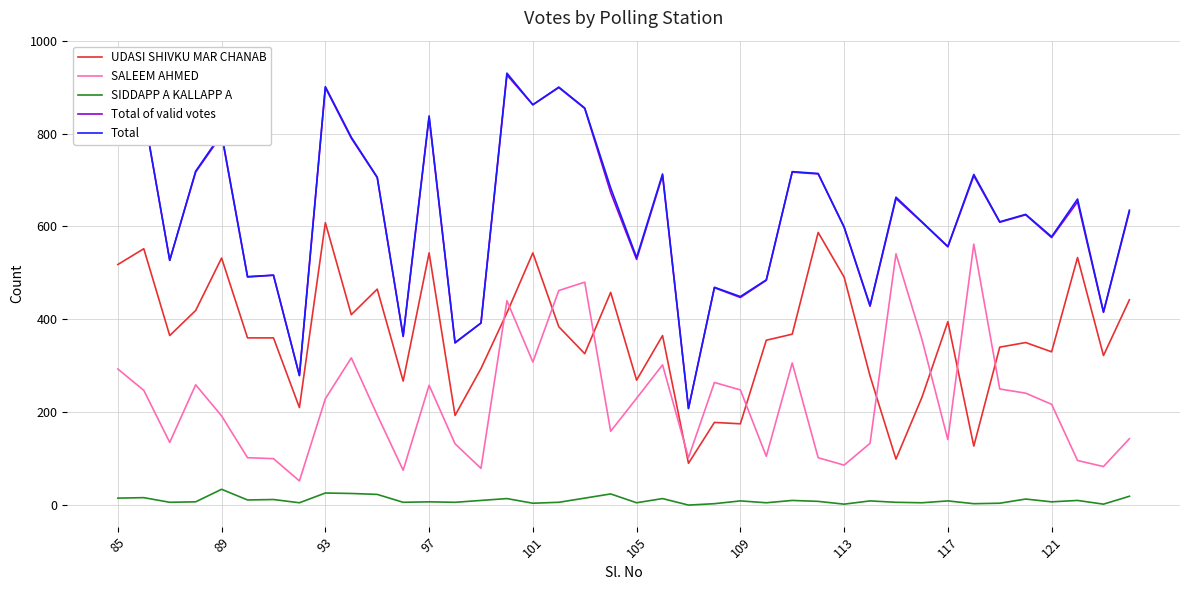

How many lines are shown in the chart?

5